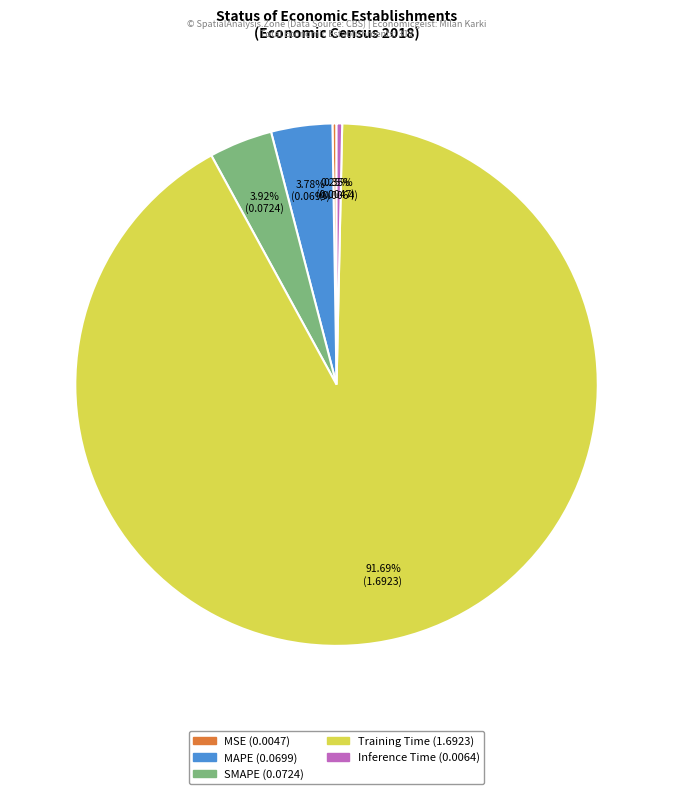

Is MAPE the majority of the pie?

No